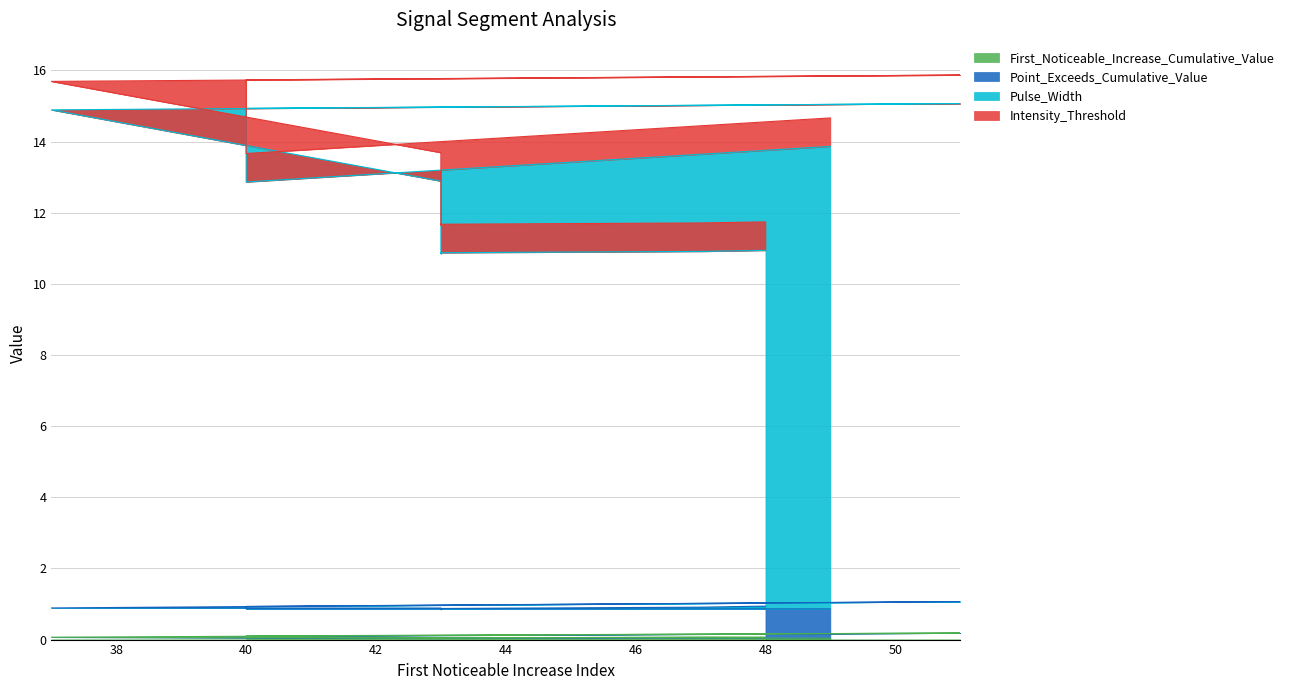

True or false: First_Noticeable_Increase_Cumulative_Value and Pulse_Width intersect in this chart.

False